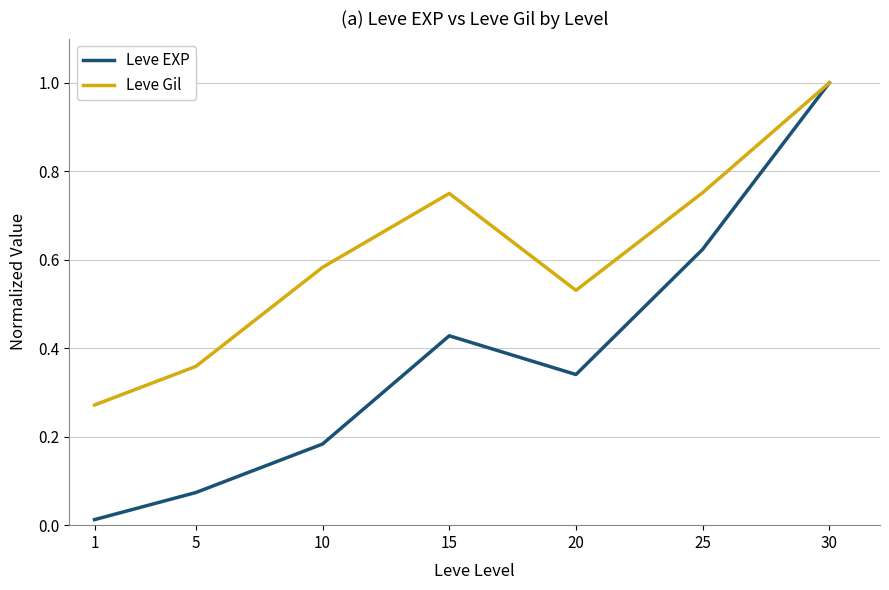

At which category is the sum across all series the highest?

30